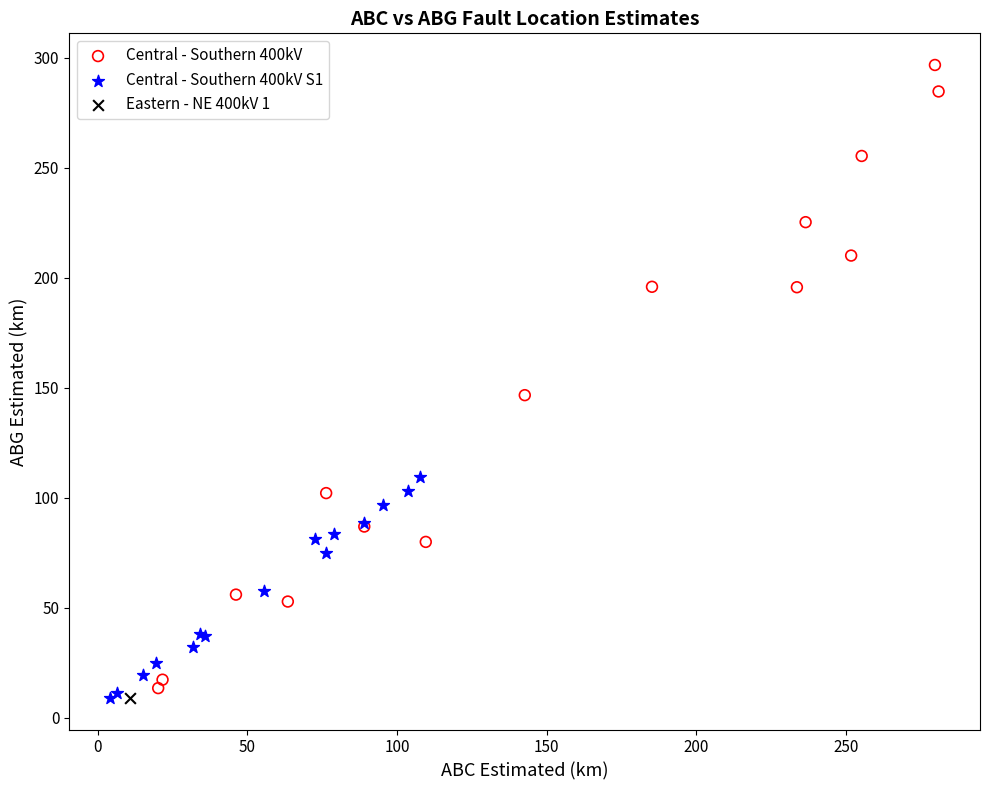

Which series reaches the maximum Y coordinate?

Central - Southern 400kV